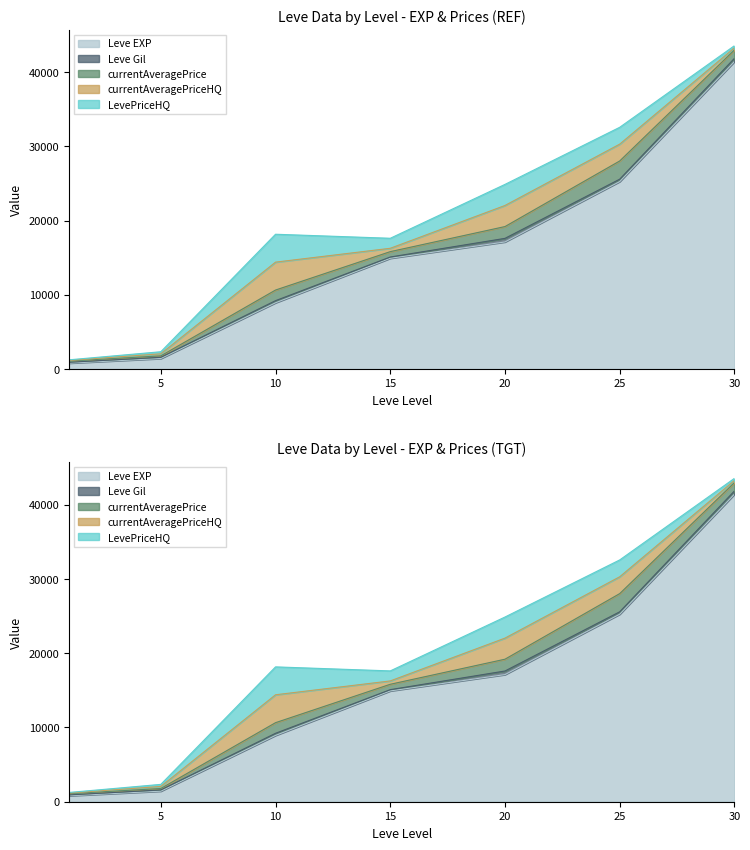

True or false: Leve EXP and Leve Gil intersect in this chart.

False